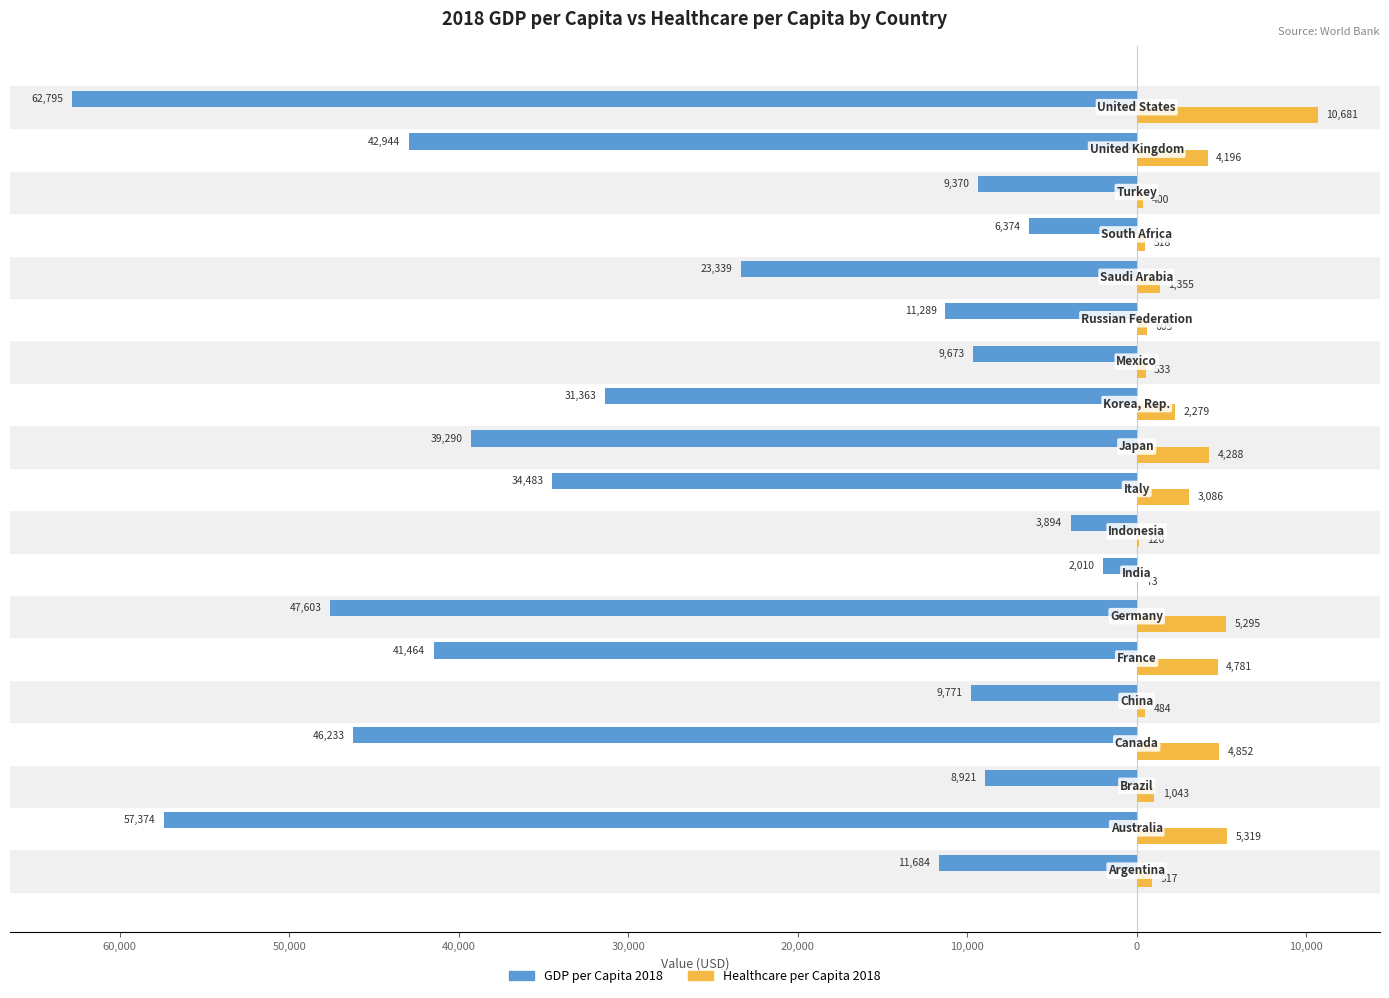

How many bars are there in each group?

2